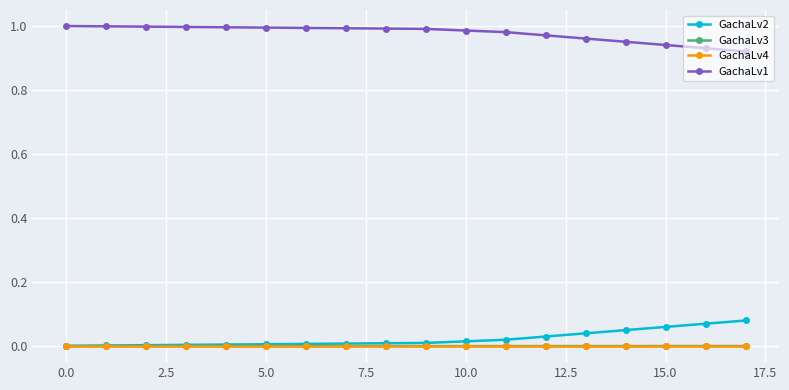

True or false: GachaLv1 and GachaLv4 intersect in this chart.

False